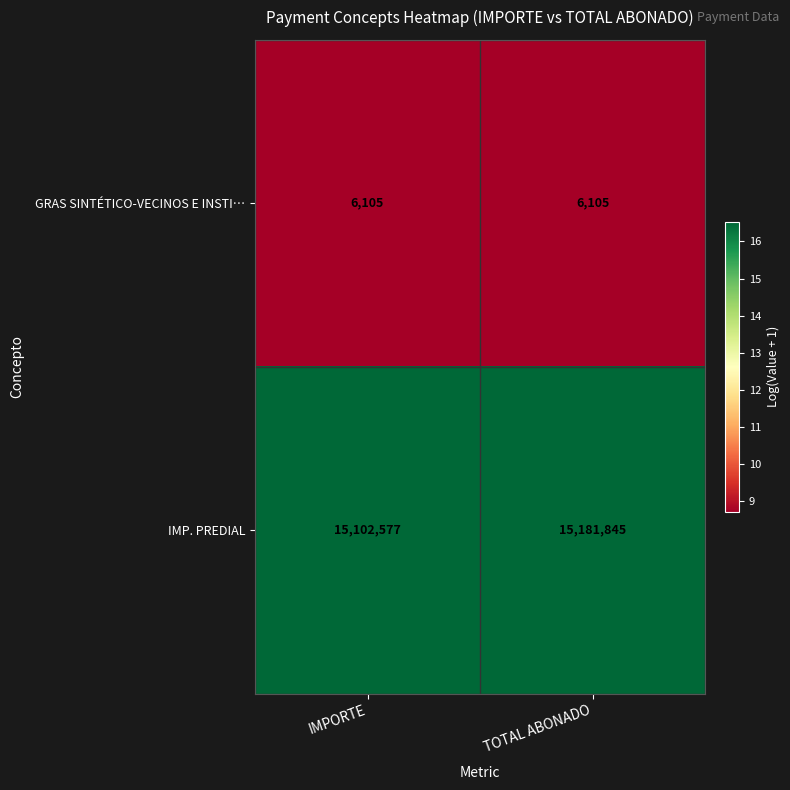

The GRAS SINTÉTICO-VECINOS E INSTI… series shows 3005 at TOTAL ABONADO. True or false?

False